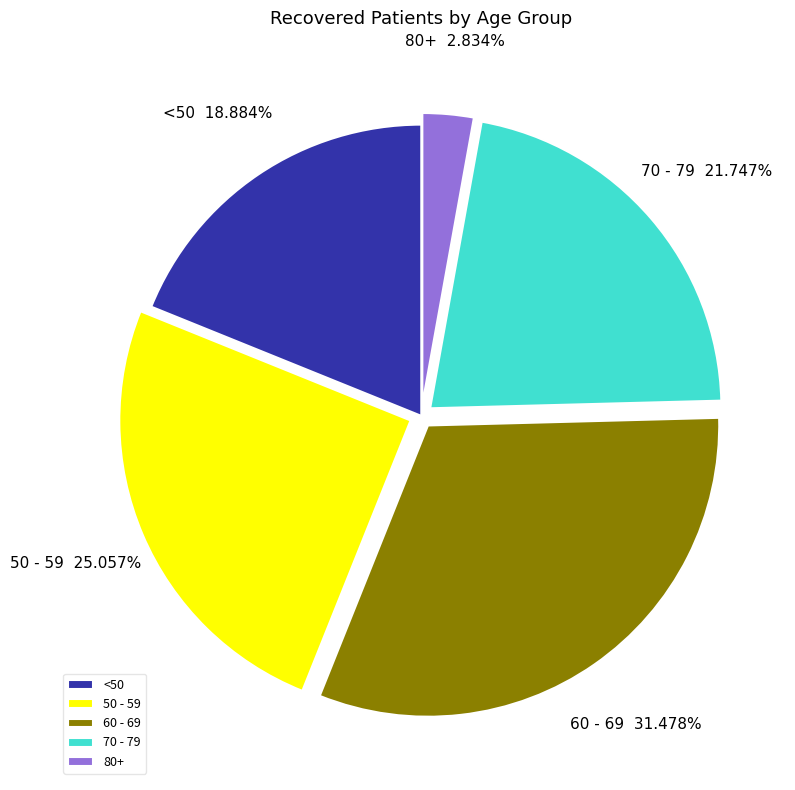

Is there any slice that represents more than half of the pie?

No